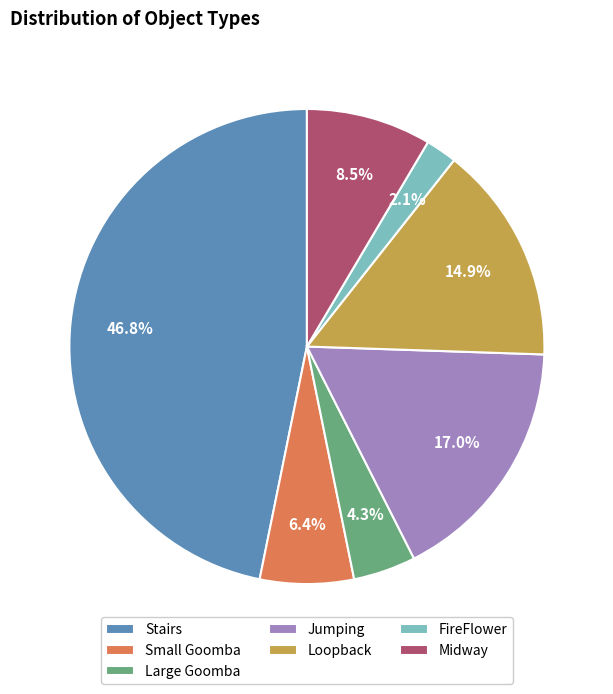

Rank the categories by value from highest to lowest.

Stairs, Jumping, Loopback, Midway, Small Goomba, Large Goomba, FireFlower